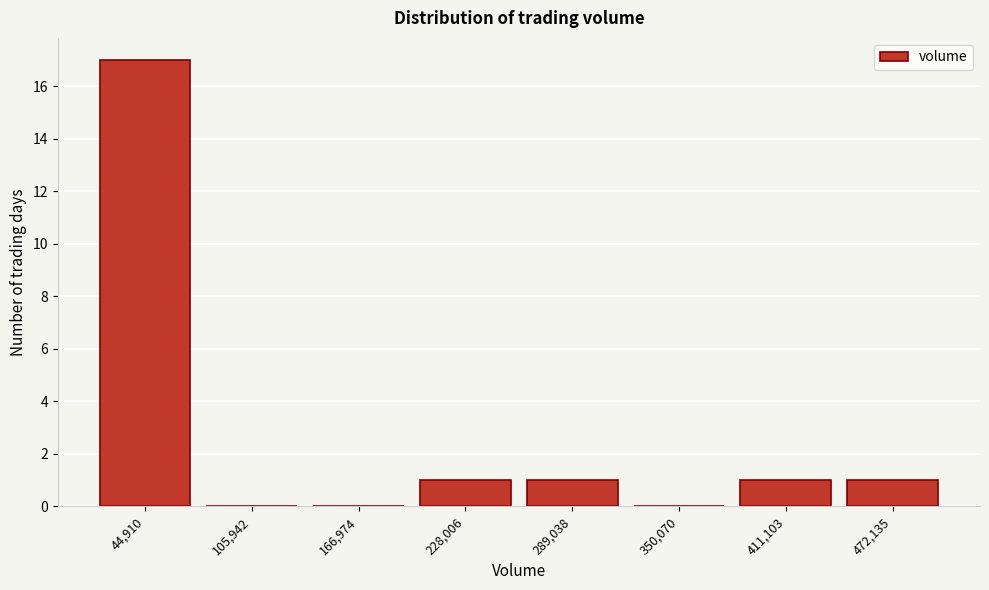

Reading left to right, extract all data points from this chart.

44,910=17	105,942=0	166,974=0	228,006=1	289,038=1	350,070=0	411,103=1	472,135=1